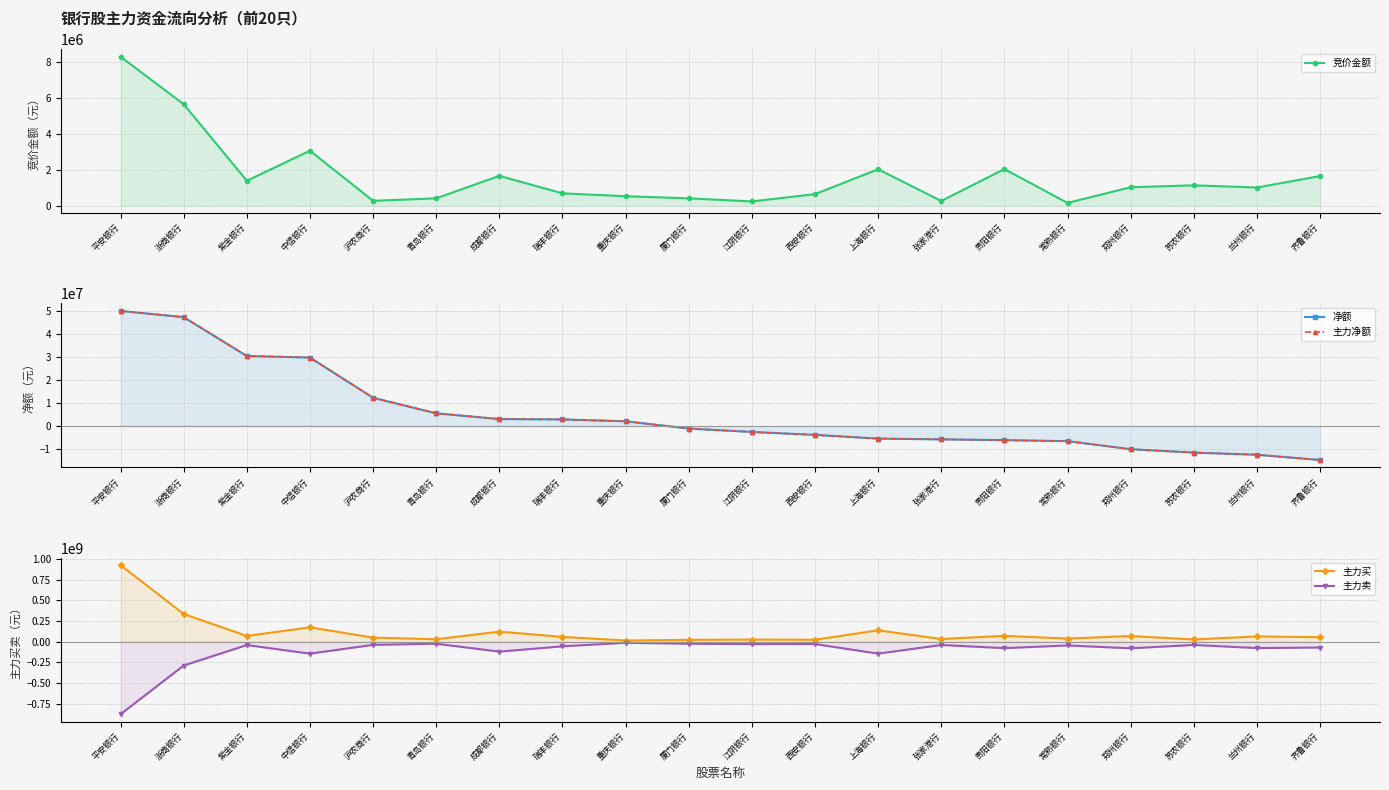

At which label does 主力卖 first exceed -44776364?

紫金银行